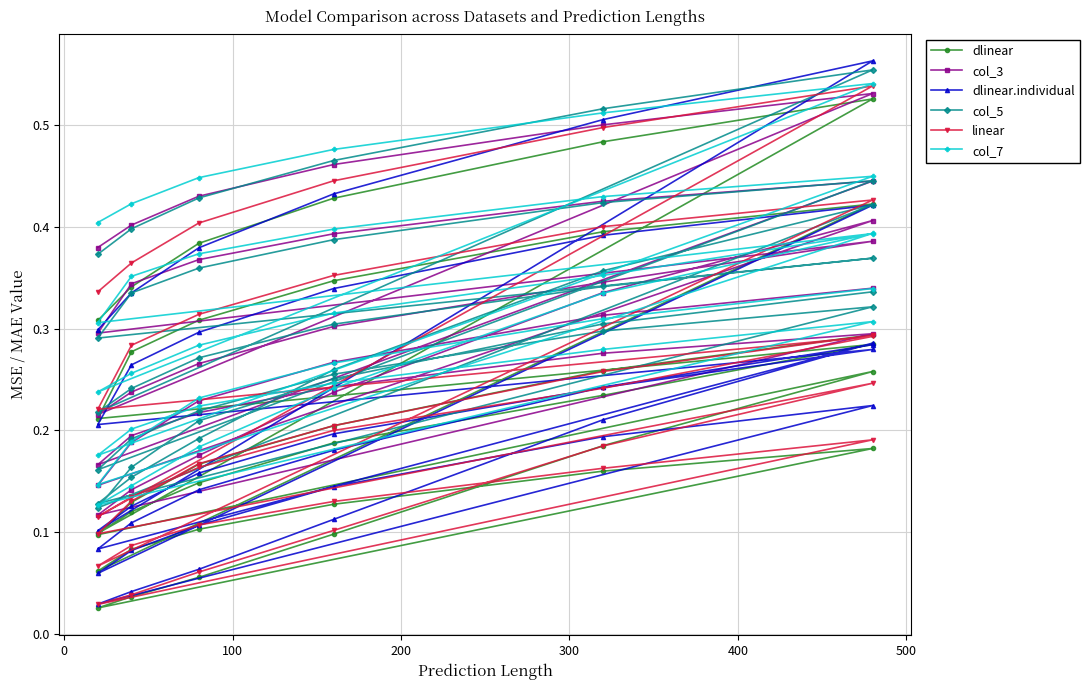

Does the chart display data point markers on the line(s)?

Yes